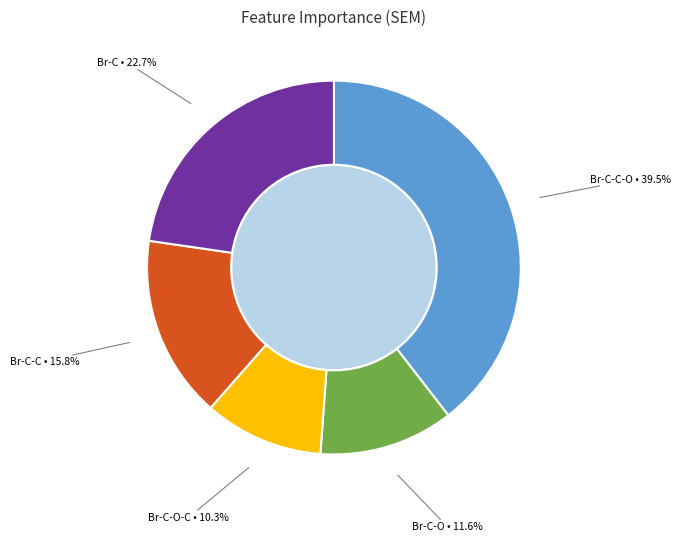

Does any single category account for the majority?

No